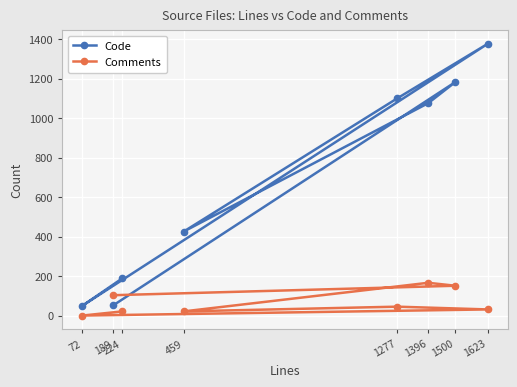

True or false: Code and Comments intersect in this chart.

True